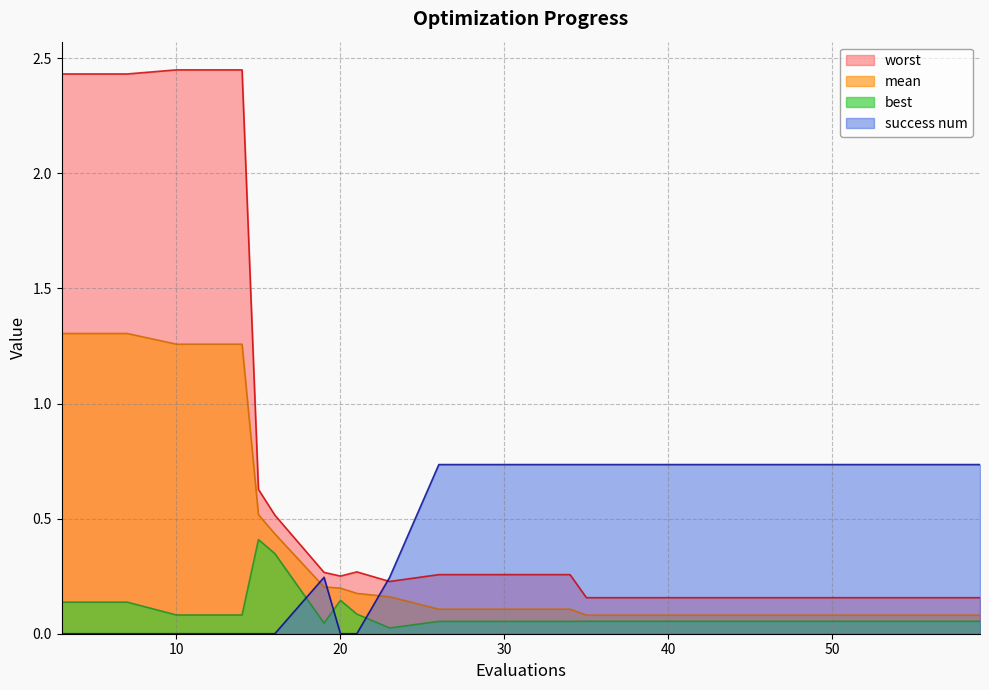

In success num, how many points are higher than both neighbors (excluding endpoints)?

1